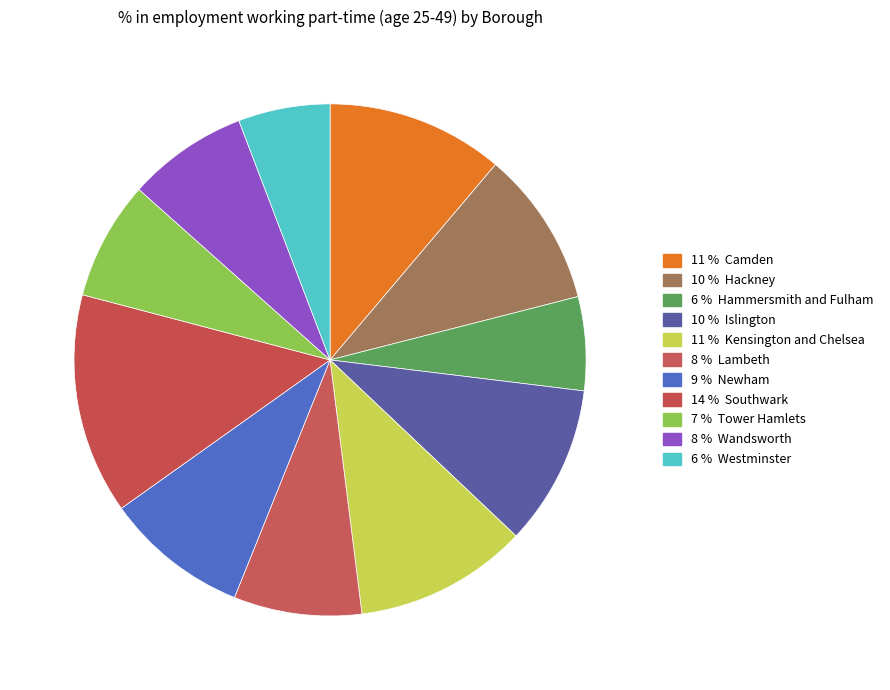

How many slices are in this pie chart?

11